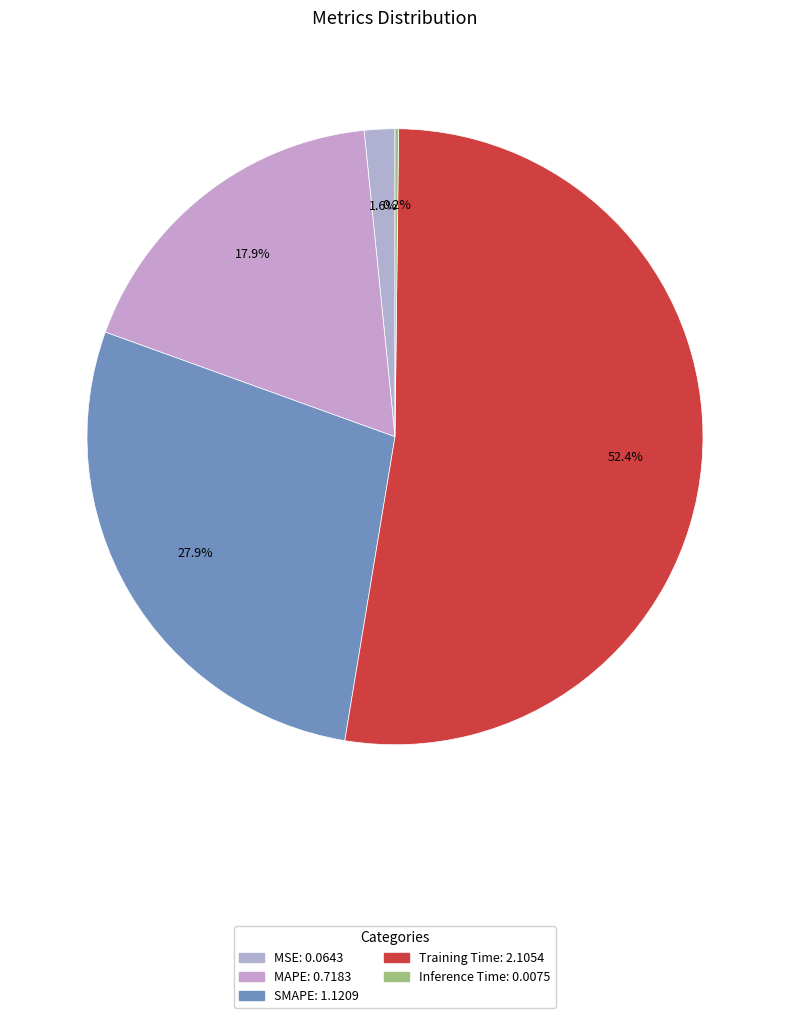

What is the smallest slice in the pie chart?

Inference Time